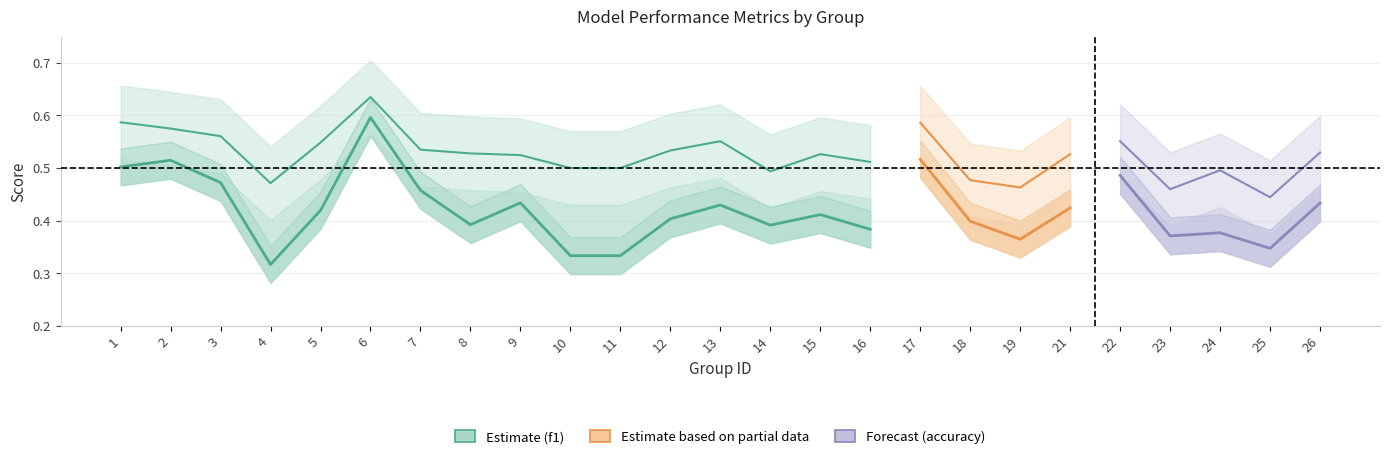

The accuracy series shows 0.5 at 11. True or false?

True